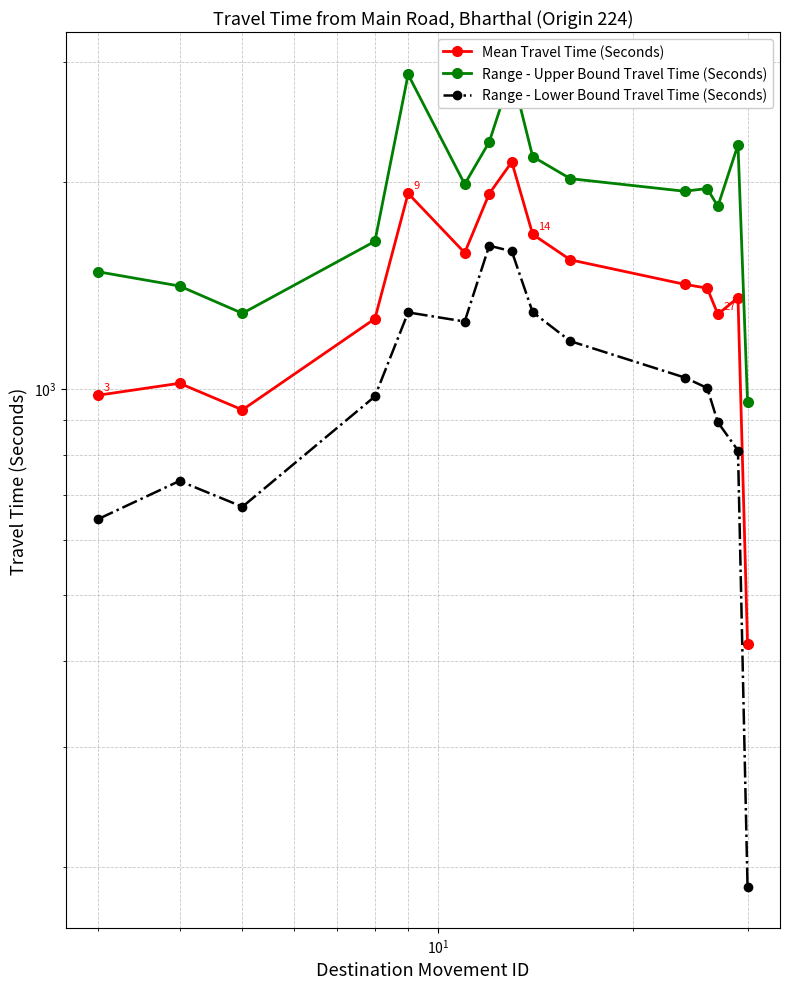

What is the value of the Mean Travel Time (Seconds) point at the 2nd from the left?

1018